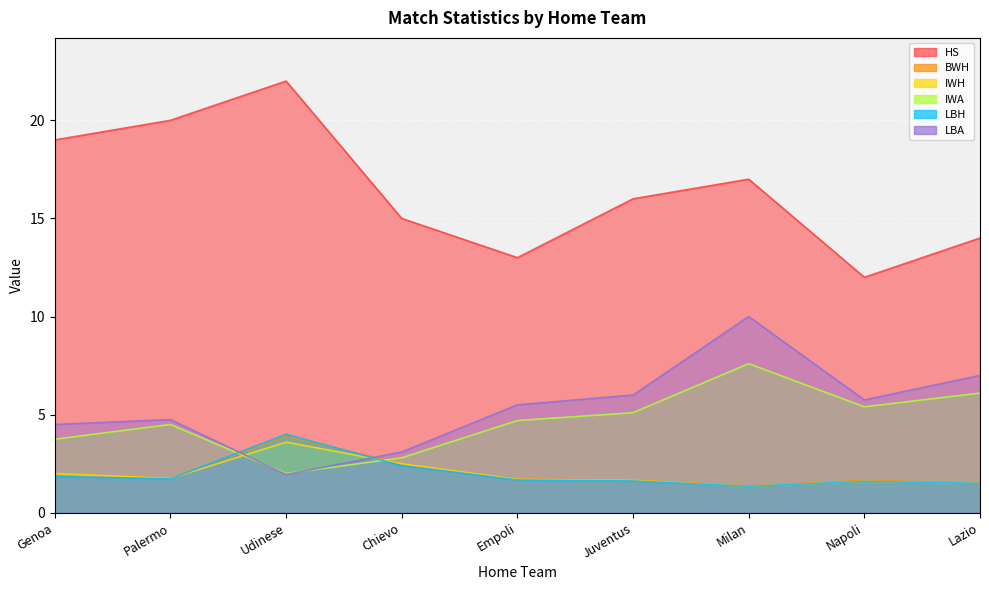

Which series has the largest range (max minus min)?

HS